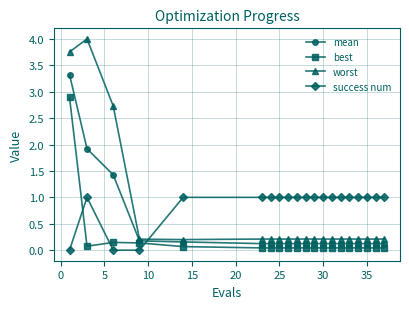

What is the maximum value shown in the chart?

4.0